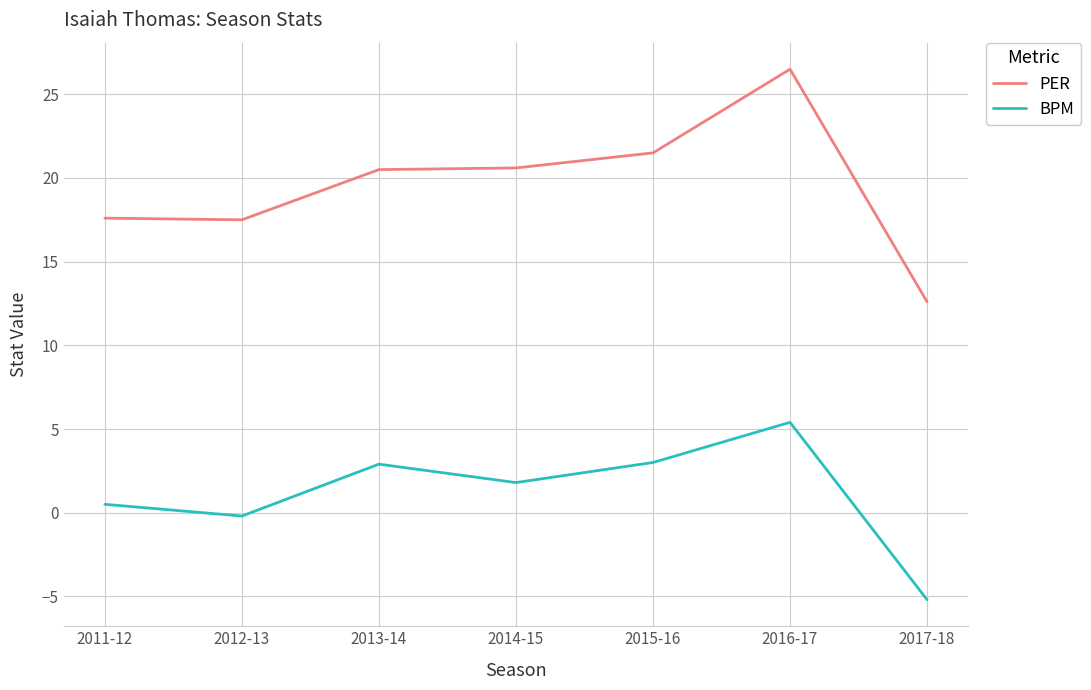

Which series has the widest spread of values?

PER